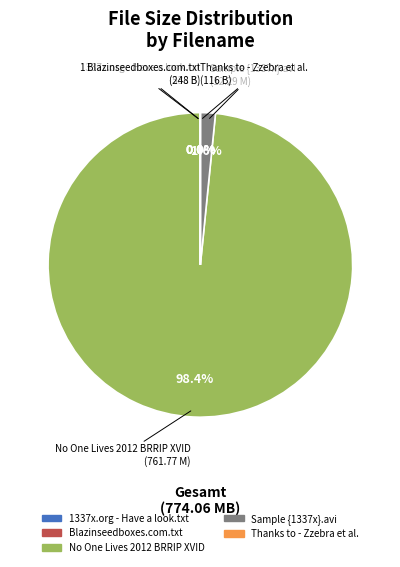

Is there a majority slice in this chart?

Yes